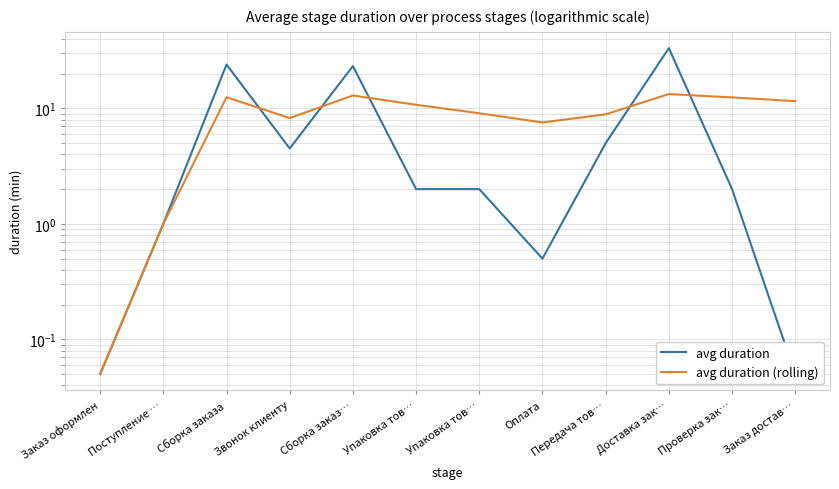

True or false: avg duration (rolling) has a value of 3.7 at Упаковка тов….

False